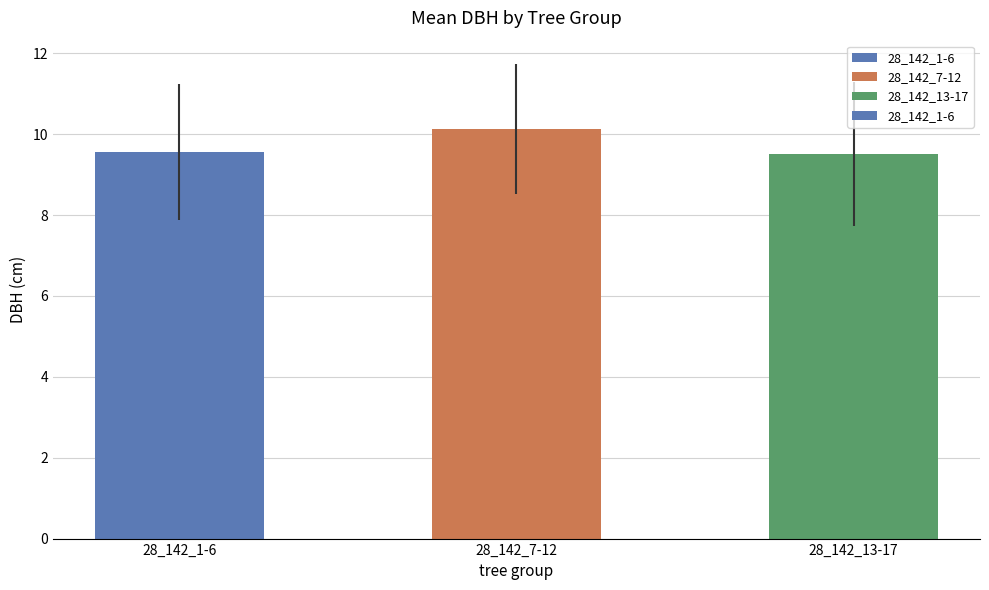

What is the sum of all values?

29.2